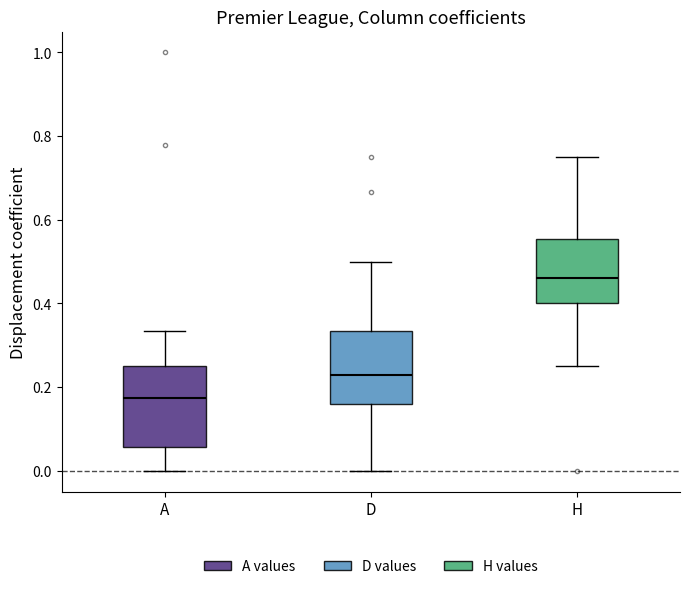

Which box's median line is the highest?

H